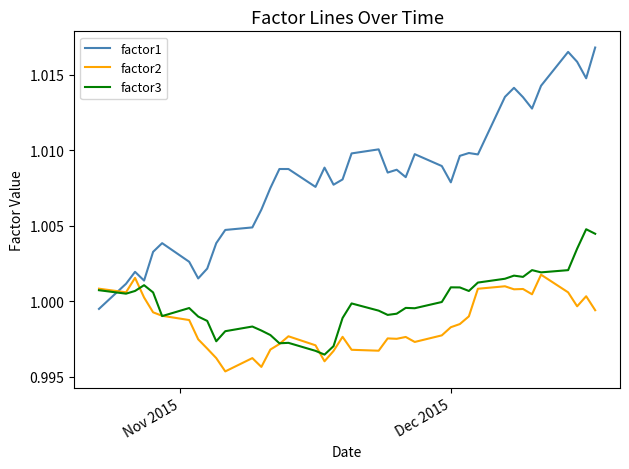

List the series in order of their peak value, lowest first.

factor2, factor3, factor1